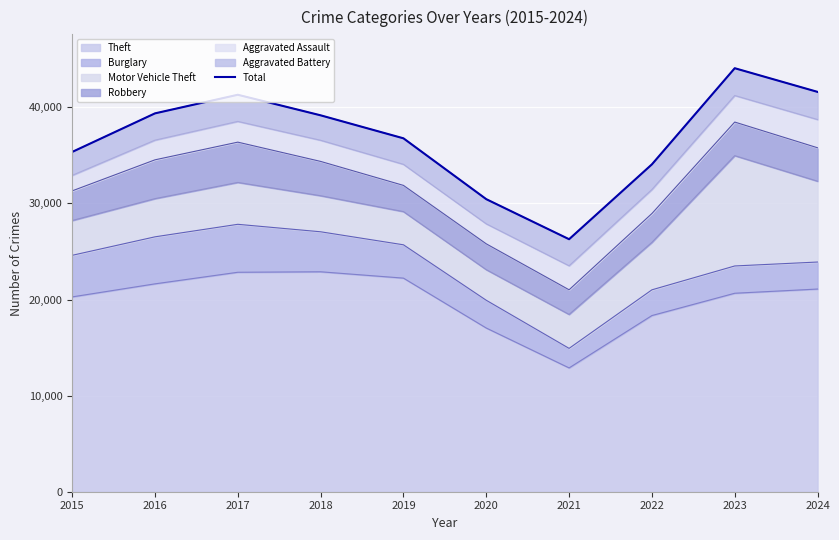

What is the change in value from 2019 to 2022?

-2709